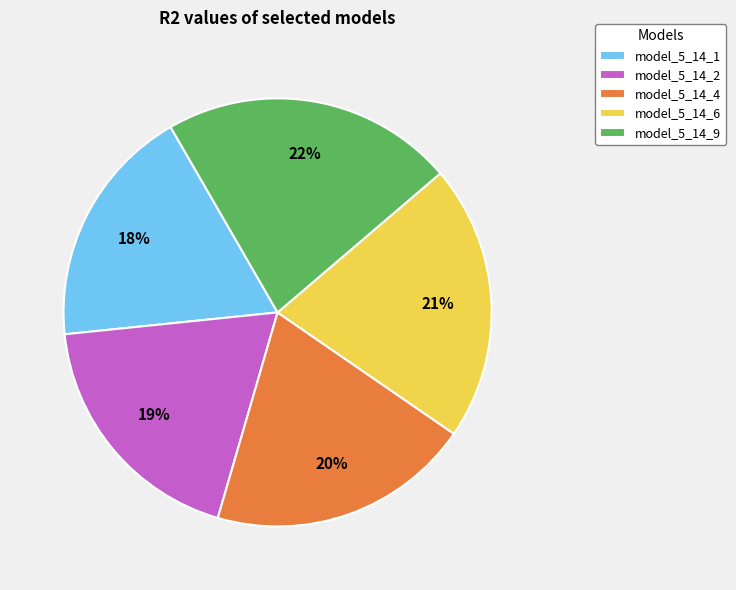

True or false: model_5_14_2 accounts for 19% of the total.

True